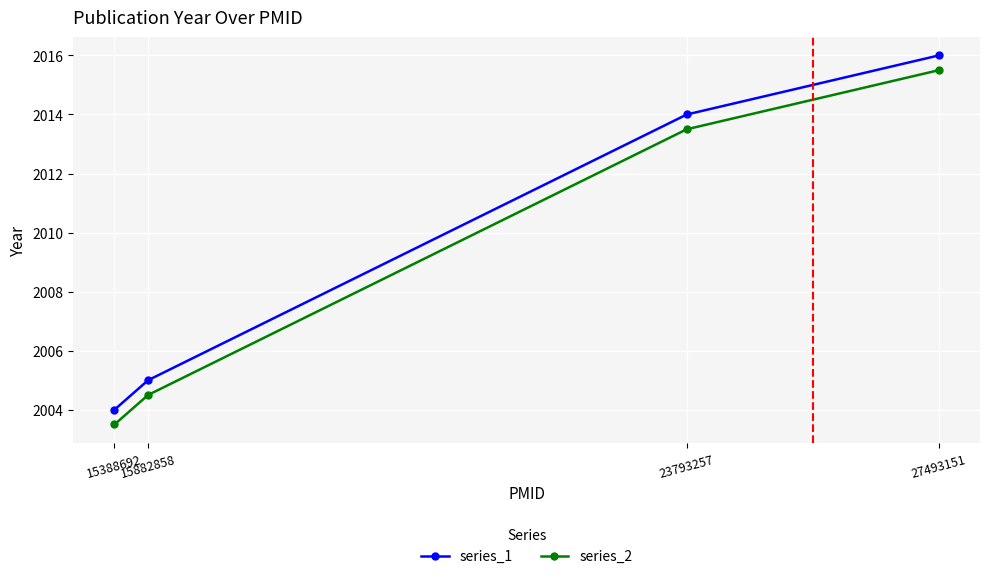

Reading left to right, list all the values displayed in this chart.

series_1: 2004.0	2005.0	2014.0	2016.0
series_2: 2003.5	2004.5	2013.5	2015.5